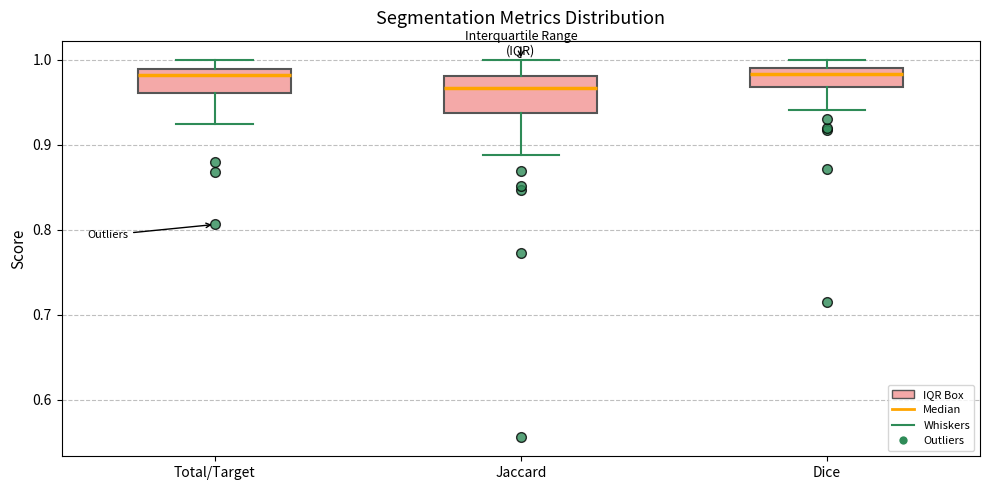

Reading left to right, read every box against the y-axis: the position of its median line, the range the box covers, and the ends of its whiskers. The values are not printed on the chart, so give them approximately, as read against the axis.

Total/Target: median 0.98, box 0.96 to 0.99, whiskers 0.92 to 1.00
Jaccard: median 0.97, box 0.94 to 0.98, whiskers 0.89 to 1.00
Dice: median 0.98, box 0.97 to 0.99, whiskers 0.94 to 1.00